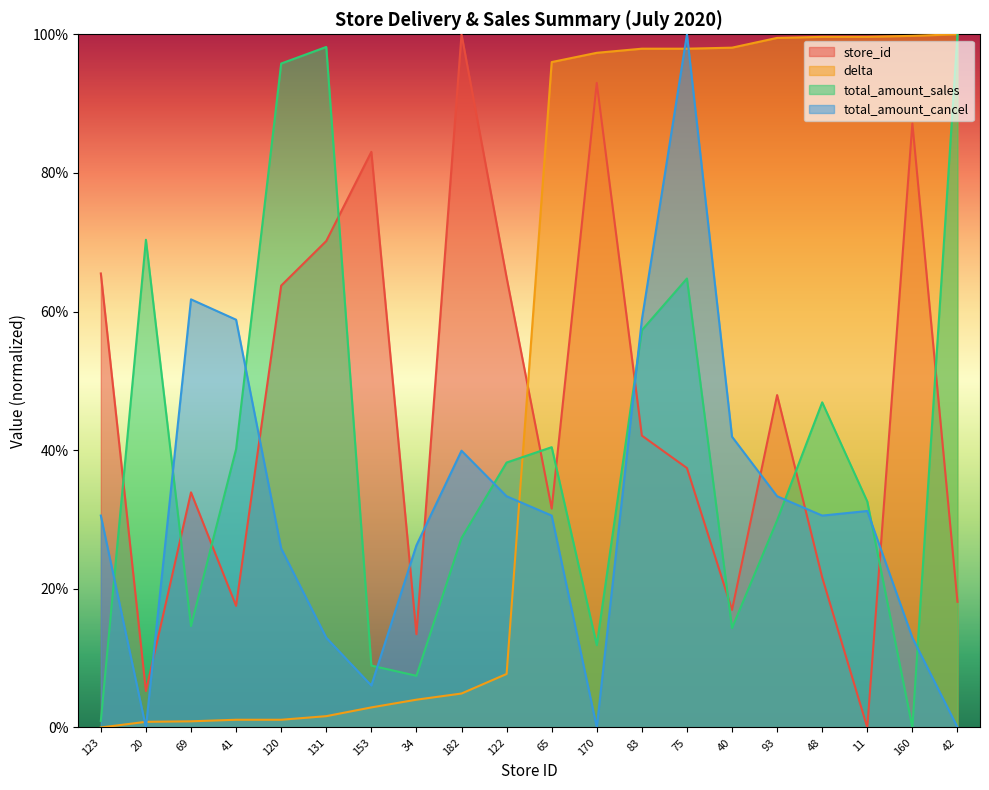

What is the total value across all series at 42?

2.2